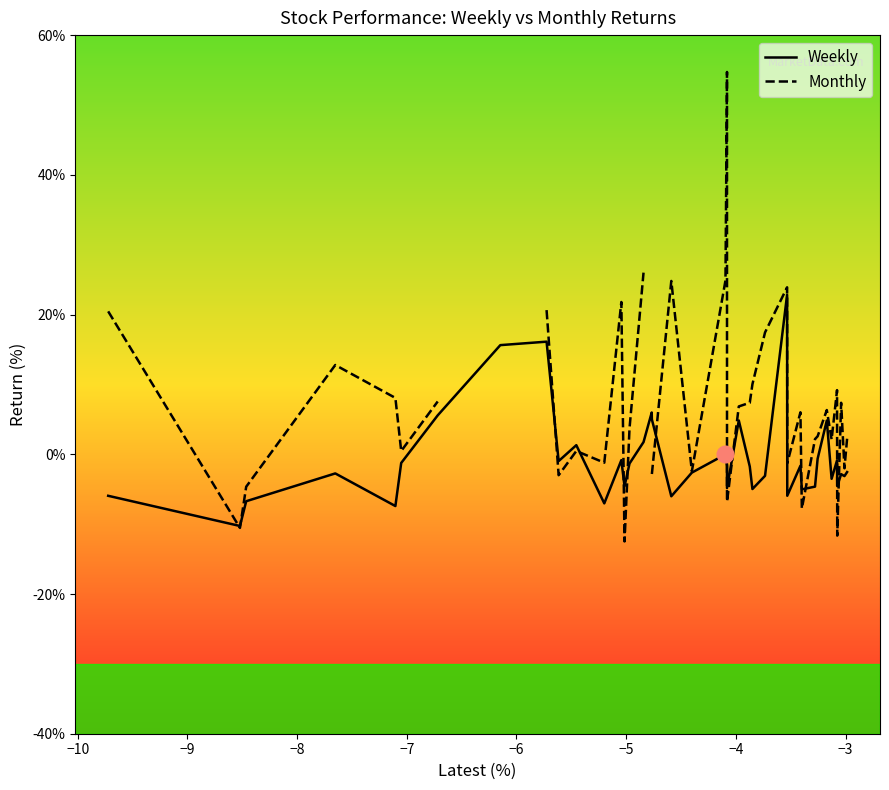

What are all the series names shown in the legend?

Weekly, Monthly